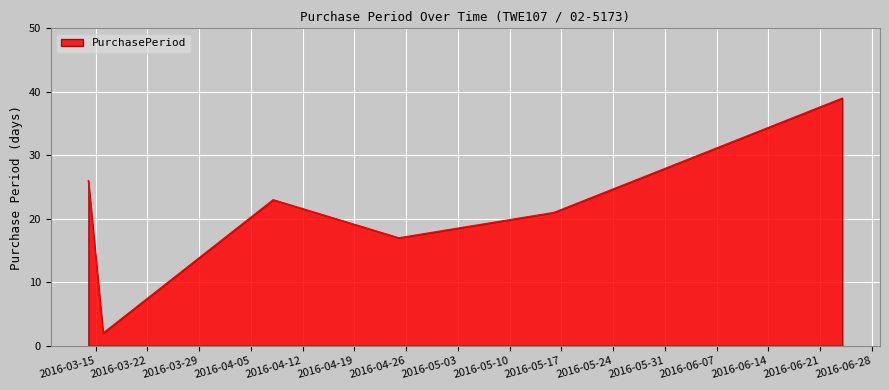

How many interior local valleys (lower than both neighbors) does the data have?

2